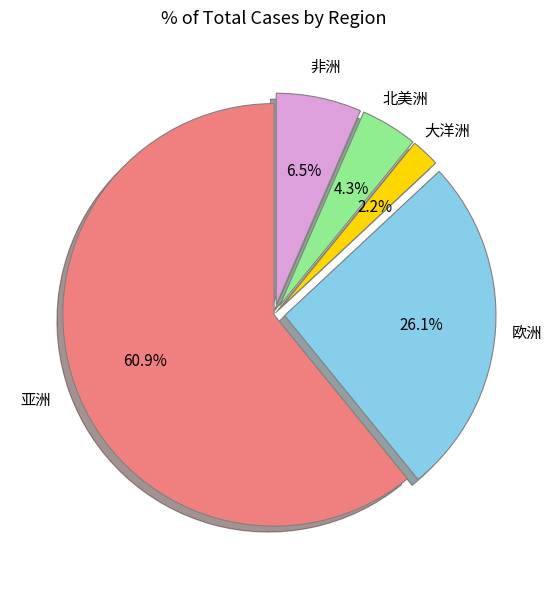

How many segments does this pie chart have?

5